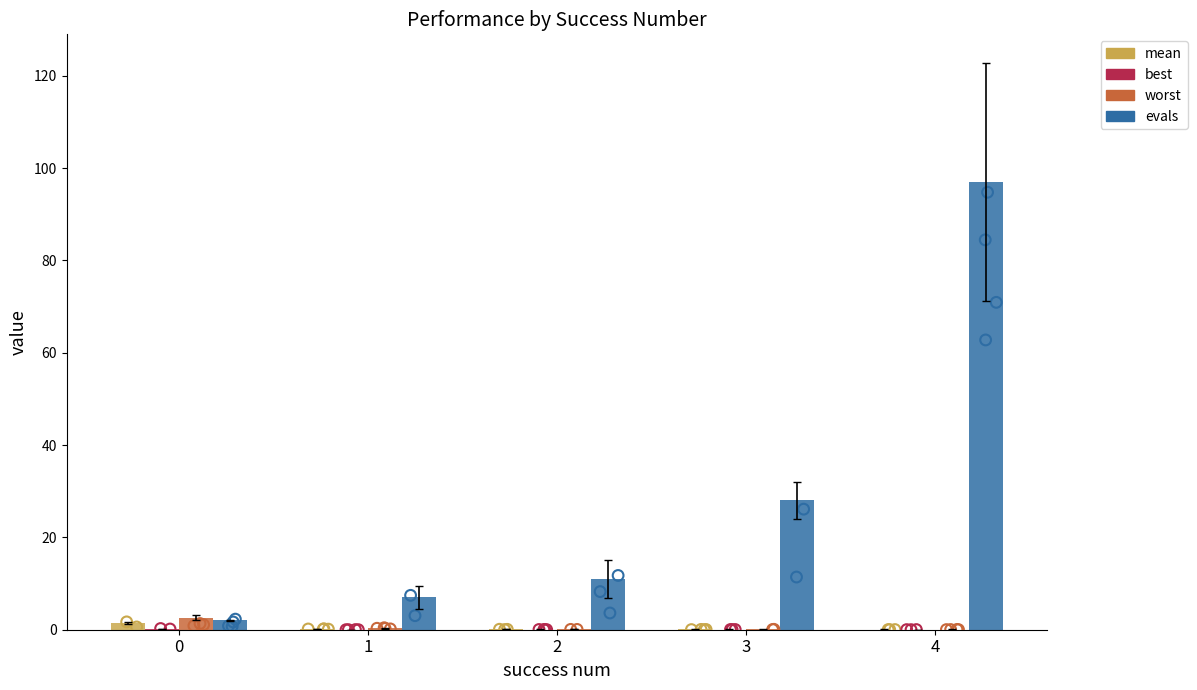

Which series contains the lowest Y value?

best